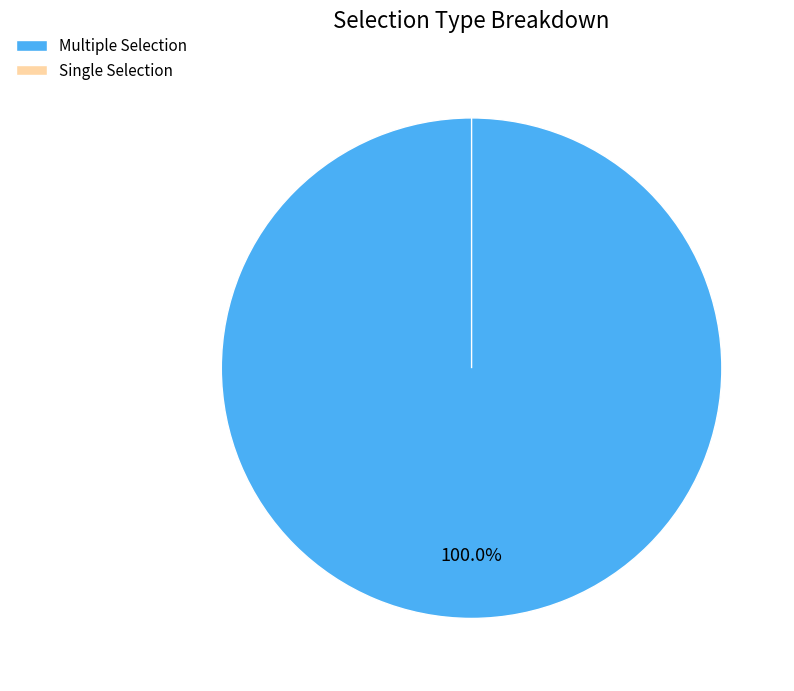

Does Single Selection account for over 50% of the chart?

No